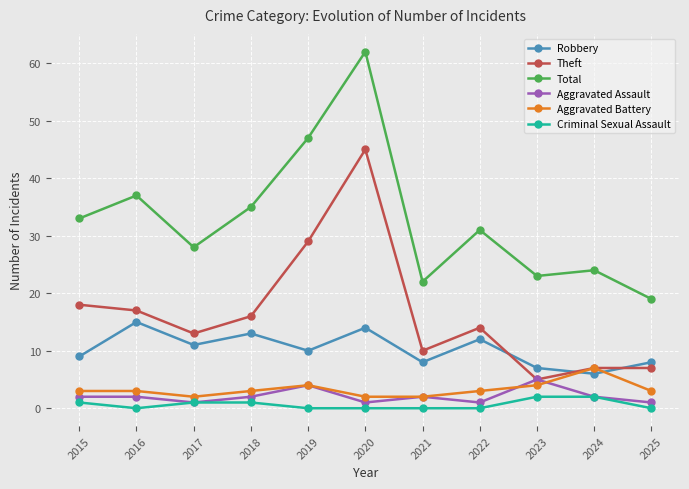

What is the value of the Total point at the 11th from the left?

19